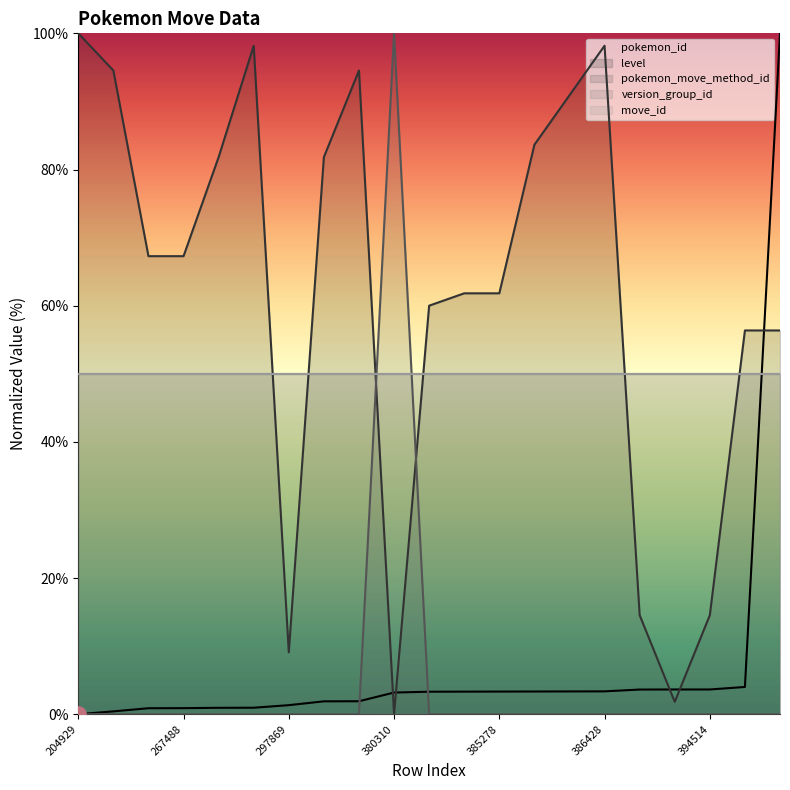

Is the value of level at 380310 greater than the value of pokemon_move_method_id at 232260?

No